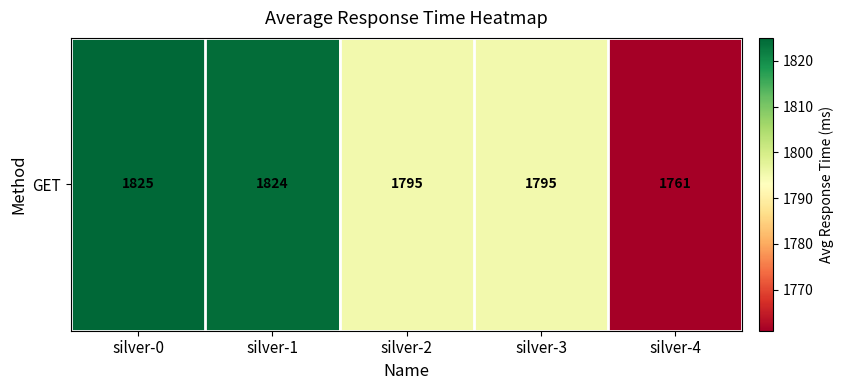

How many values are below 1795?

1